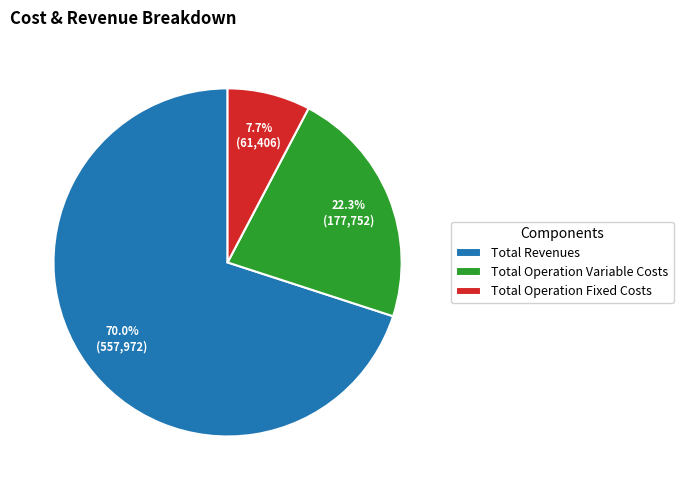

What portion of the pie excludes Total Revenues?

30.0%